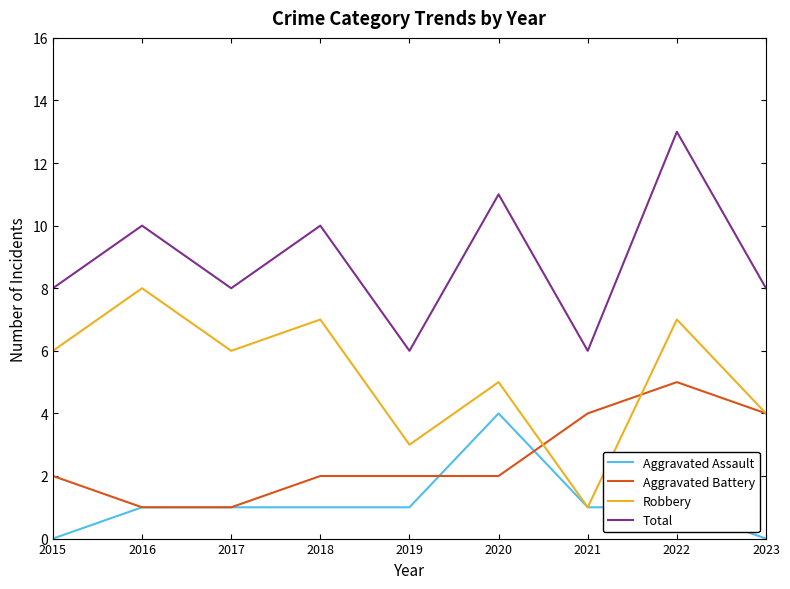

Rank the series by their maximum value, from lowest to highest.

Aggravated Assault, Aggravated Battery, Robbery, Total